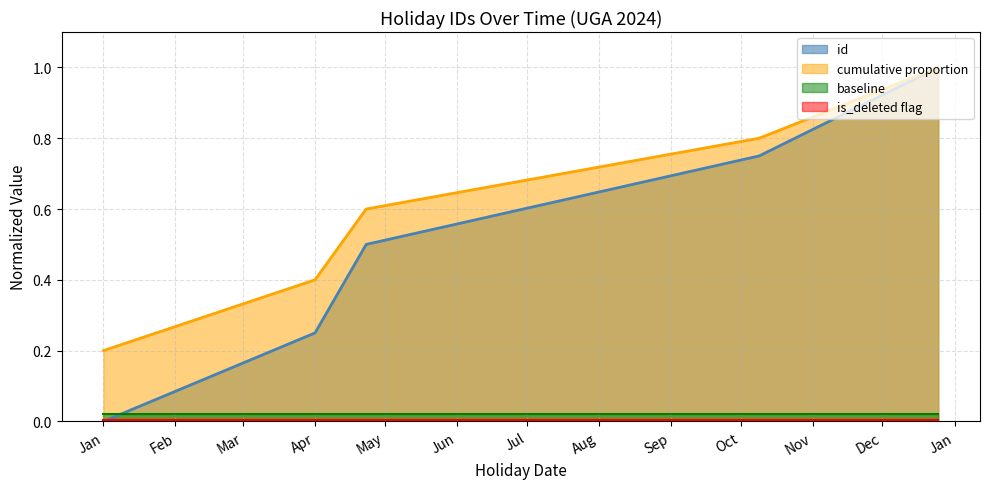

What position from the right is 2024-12-25?

1